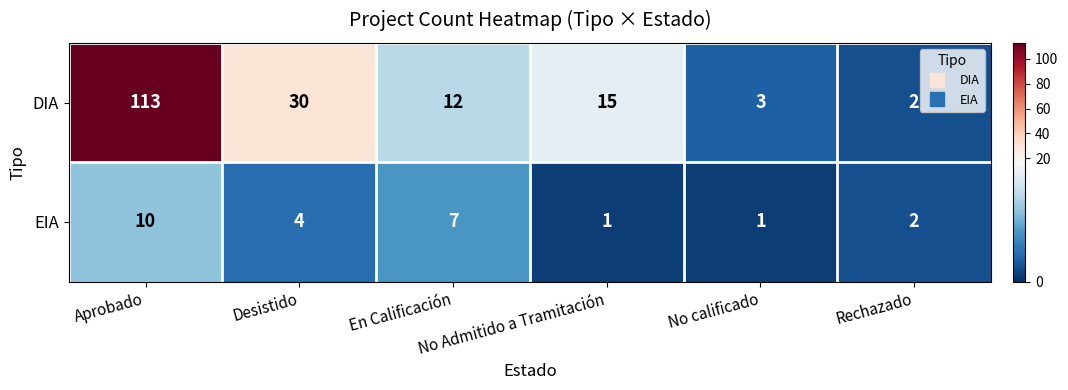

What is the average value of the DIA series?

29